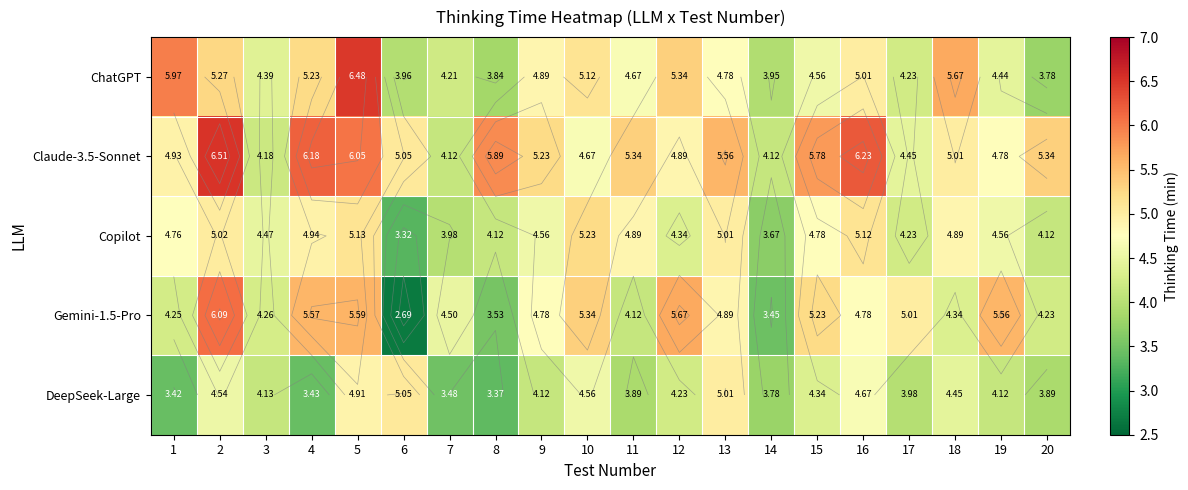

The value of Gemini-1.5-Pro at 13 is 4.9. True or false?

True